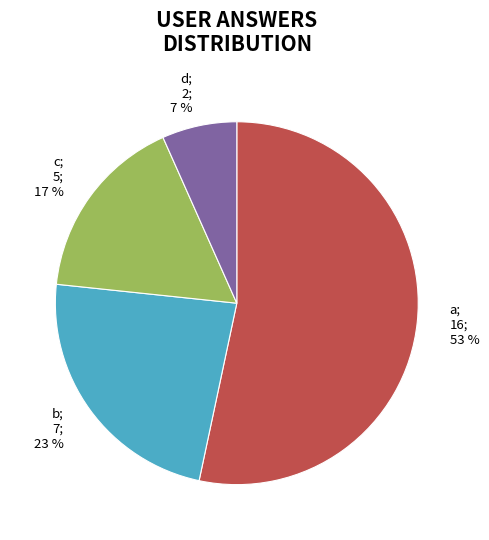

Does any single category account for the majority?

Yes